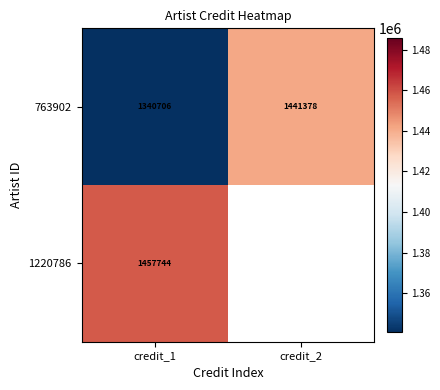

What is the spread (max minus min) of values at credit_1?

117038